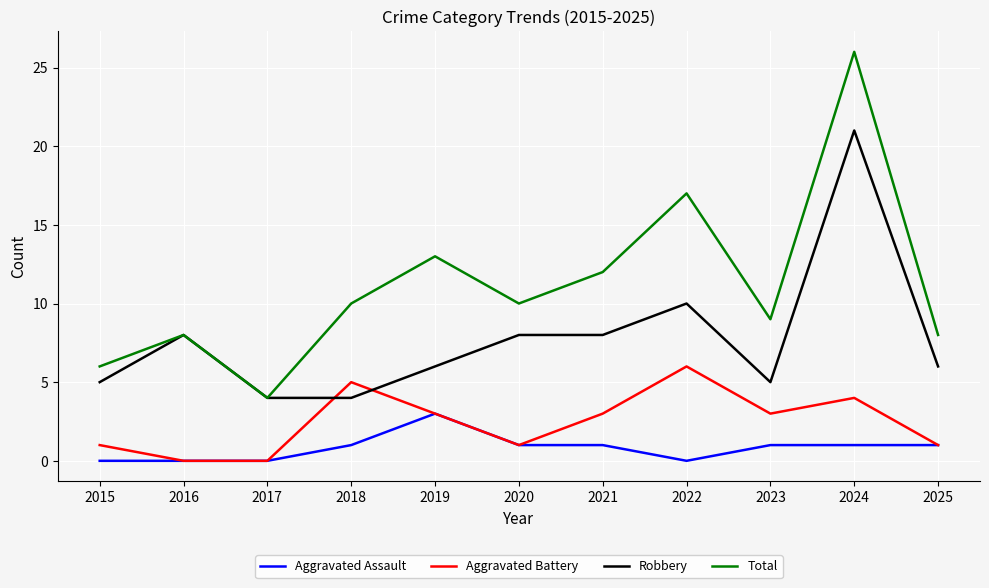

At which label is Robbery closest to 12?

2022